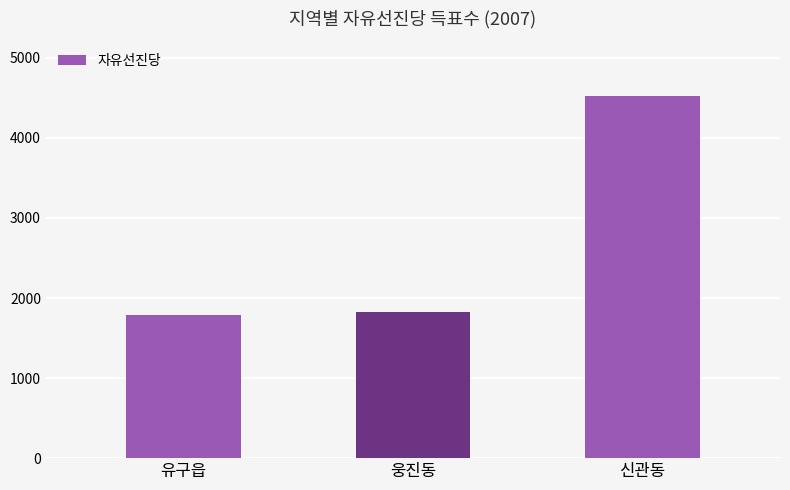

What is the maximum value shown in the chart?

4529